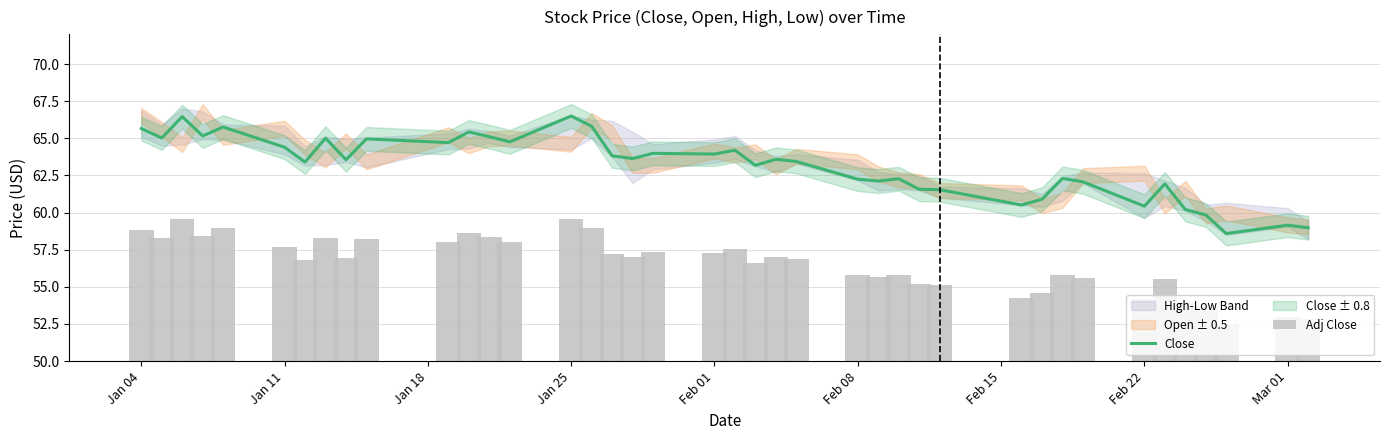

What is the maximum value for Close?

66.5